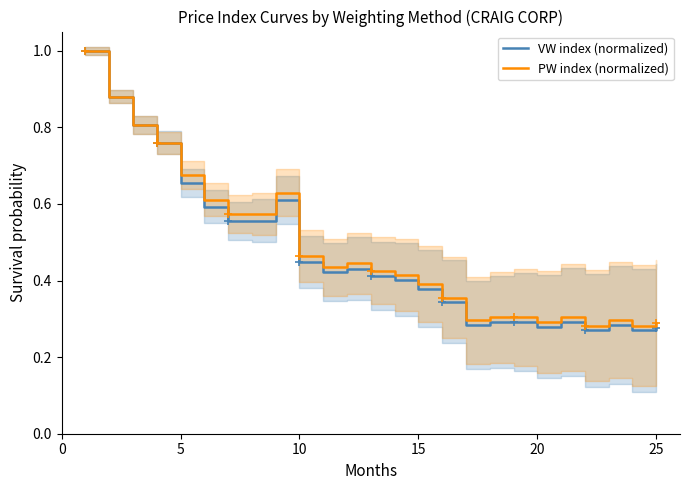

What is the maximum value for PW index (normalized)?

1.0